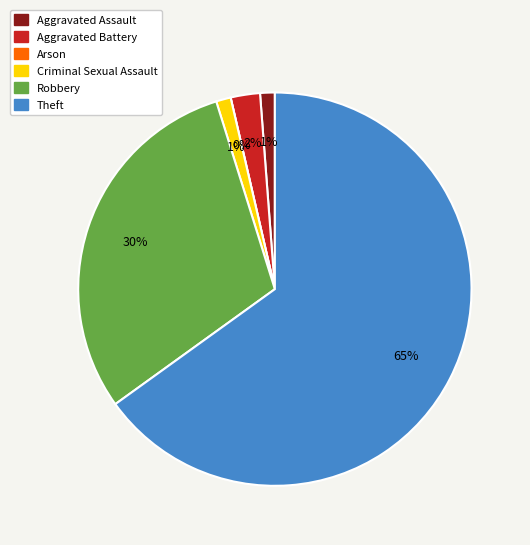

True or false: Aggravated Assault accounts for 11% of the total.

False